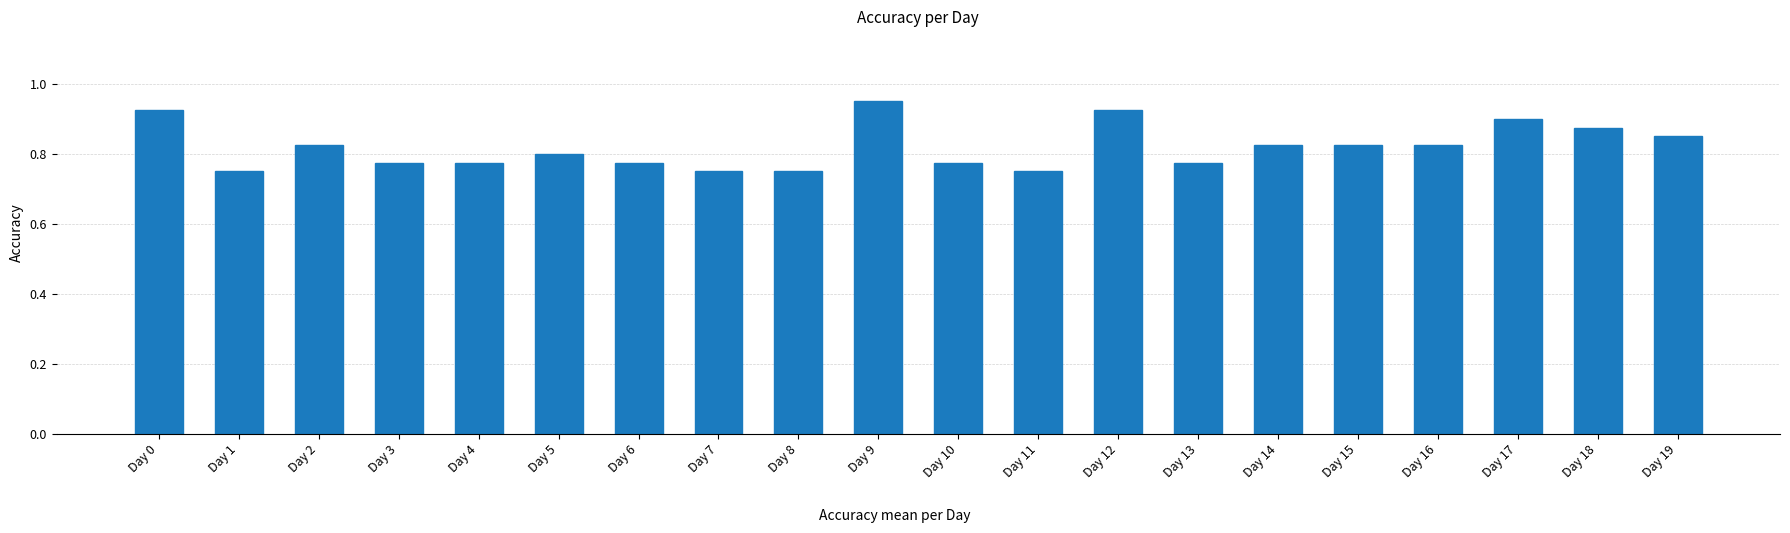

What is the sum of the values at Day 1 and Day 19?

1.6